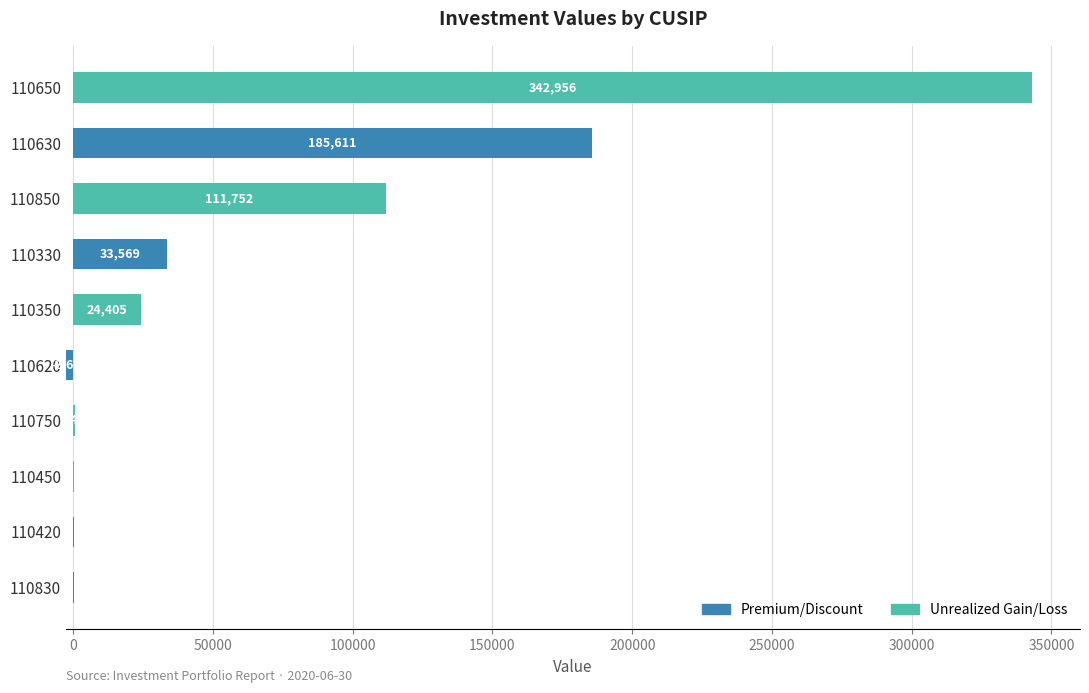

Between 110420 and 110330, which is larger?

110330